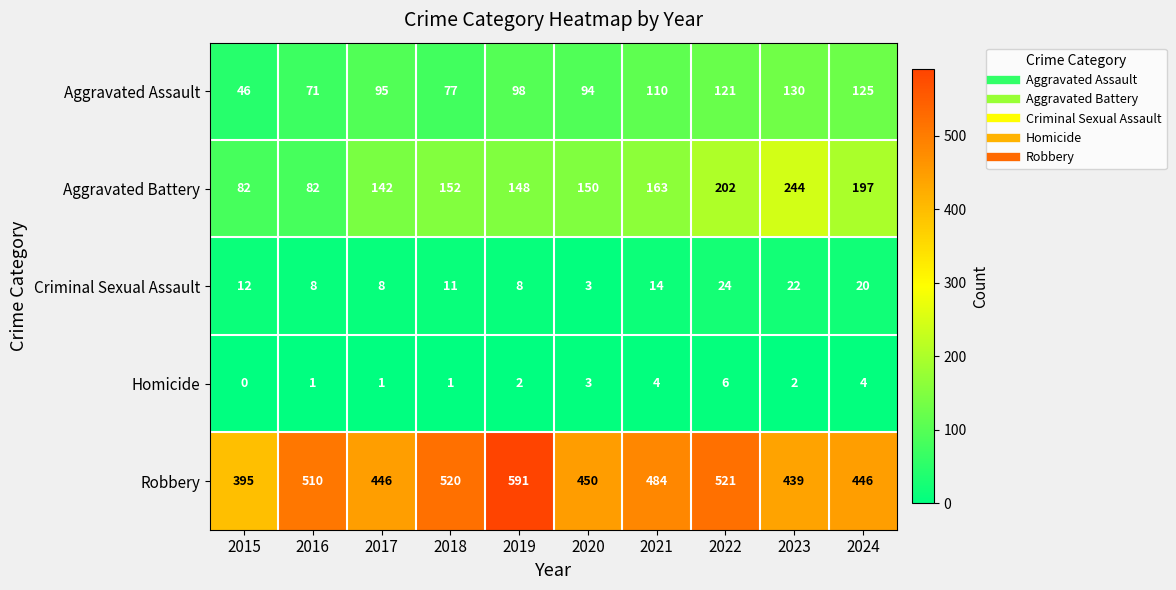

What is the difference between the Criminal Sexual Assault values at 2024 and 2022?

4